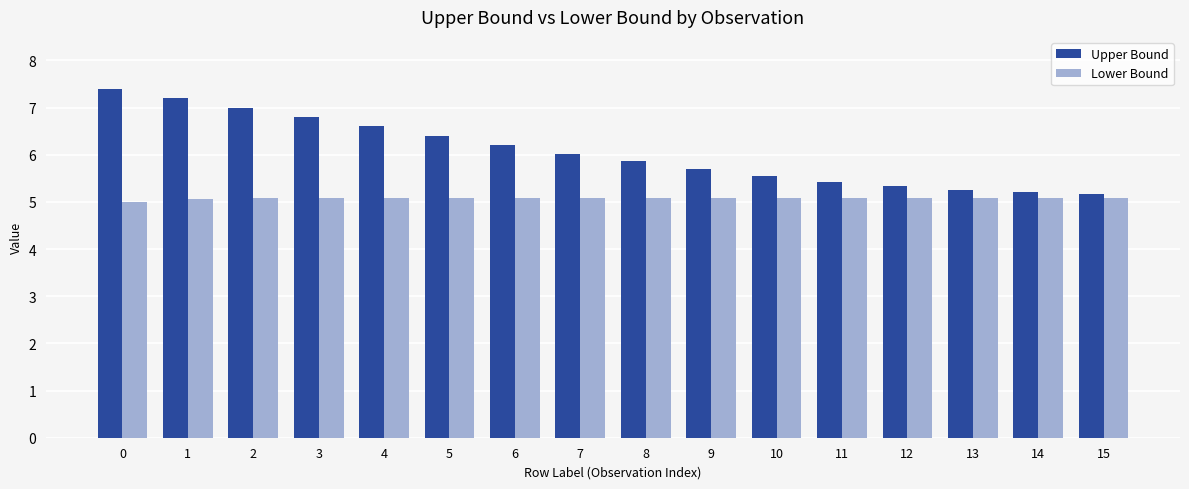

Reading left to right, transcribe all the data shown in this chart.

Upper Bound: 7.4	7.2	7.0	6.8	6.6	6.4	6.2	6.0	5.9	5.7	5.6	5.4	5.3	5.3	5.2	5.2
Lower Bound: 5.0	5.1	5.1	5.1	5.1	5.1	5.1	5.1	5.1	5.1	5.1	5.1	5.1	5.1	5.1	5.1